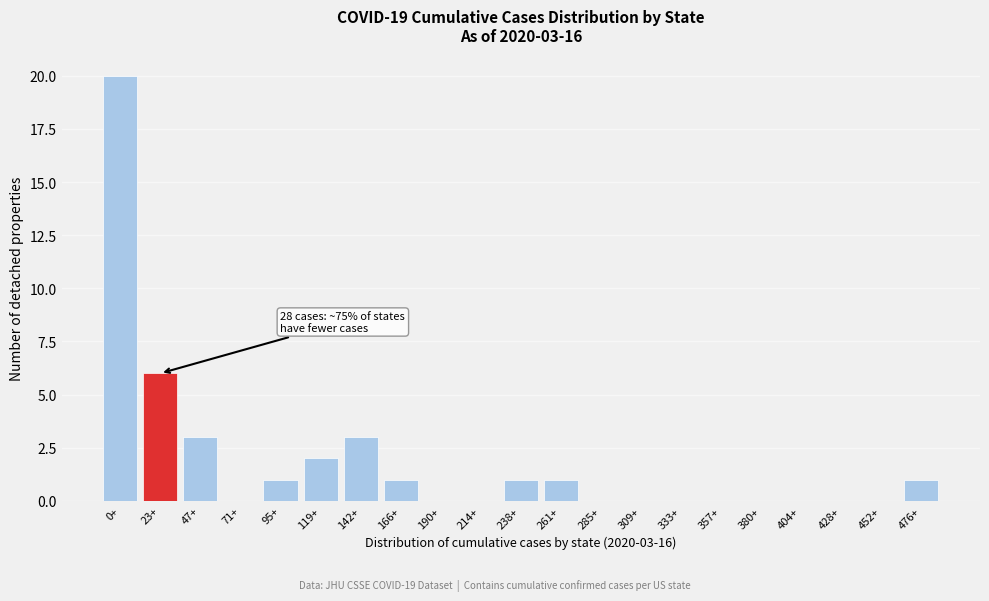

Reading right to left, list all the values displayed in this chart.

476+=1	452+=0	428+=0	404+=0	380+=0	357+=0	333+=0	309+=0	285+=0	261+=1	238+=1	214+=0	190+=0	166+=1	142+=3	119+=2	95+=1	71+=0	47+=3	23+=6	0+=20